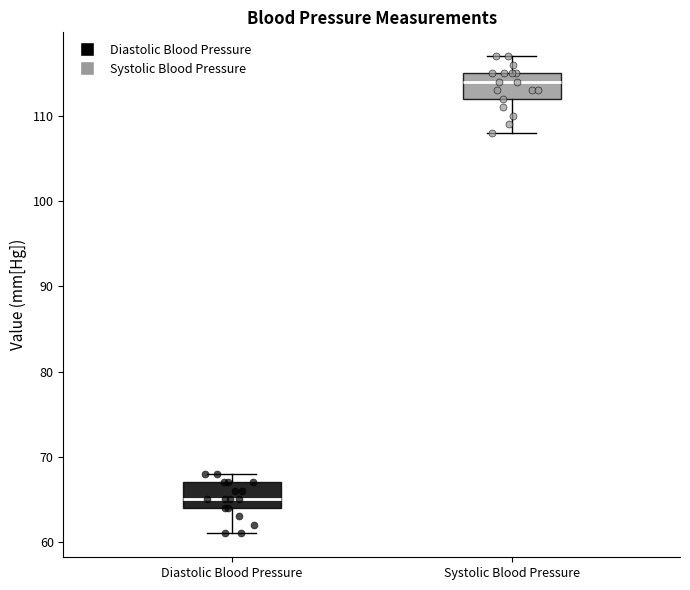

Reading left to right, transcribe this box plot: for each box, give where its median line is, the range the box spans, and where its two whiskers end, as read against the y-axis. The values are not printed on the chart, so give them approximately, as read against the axis.

Diastolic Blood Pressure: median 65, box 64 to 67, whiskers 61 to 68
Systolic Blood Pressure: median 114, box 112 to 115, whiskers 108 to 117